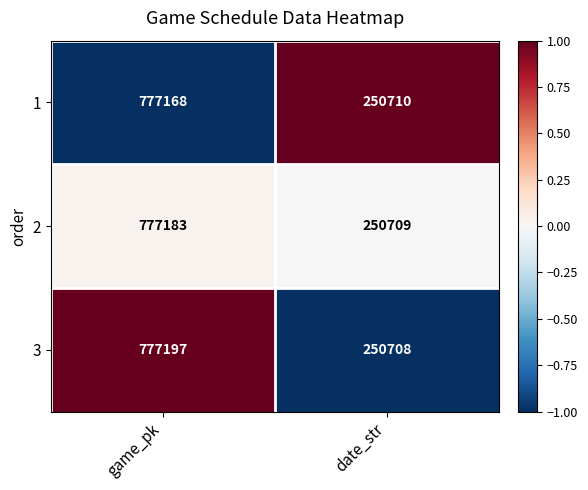

Reading left to right, extract all data points from this chart.

1: game_pk=777168	date_str=250710
2: game_pk=777183	date_str=250709
3: game_pk=777197	date_str=250708